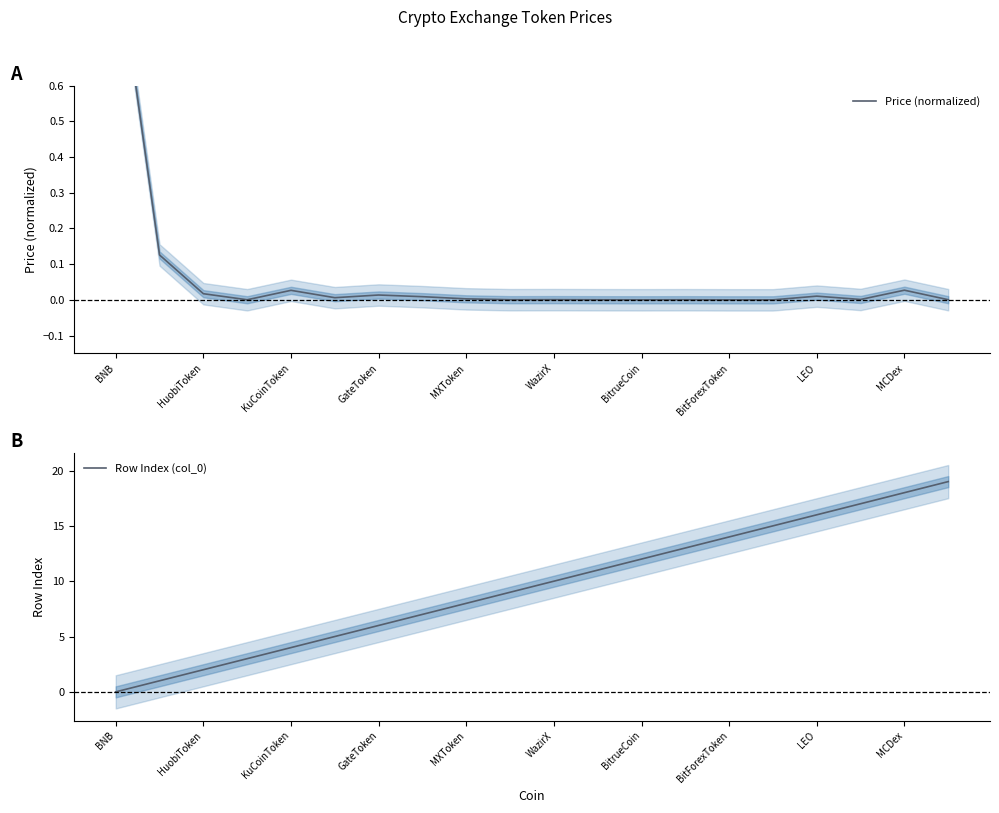

At which label does Price (normalized) reach its peak?

BNB